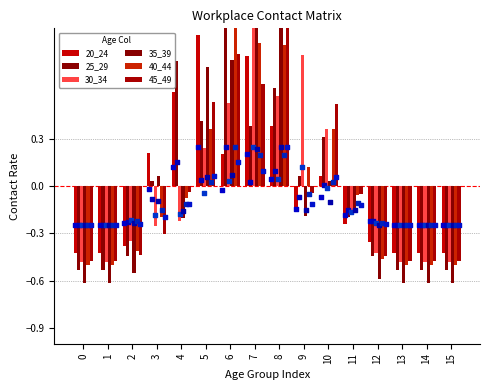

Which series has the largest total across all categories?

20_24